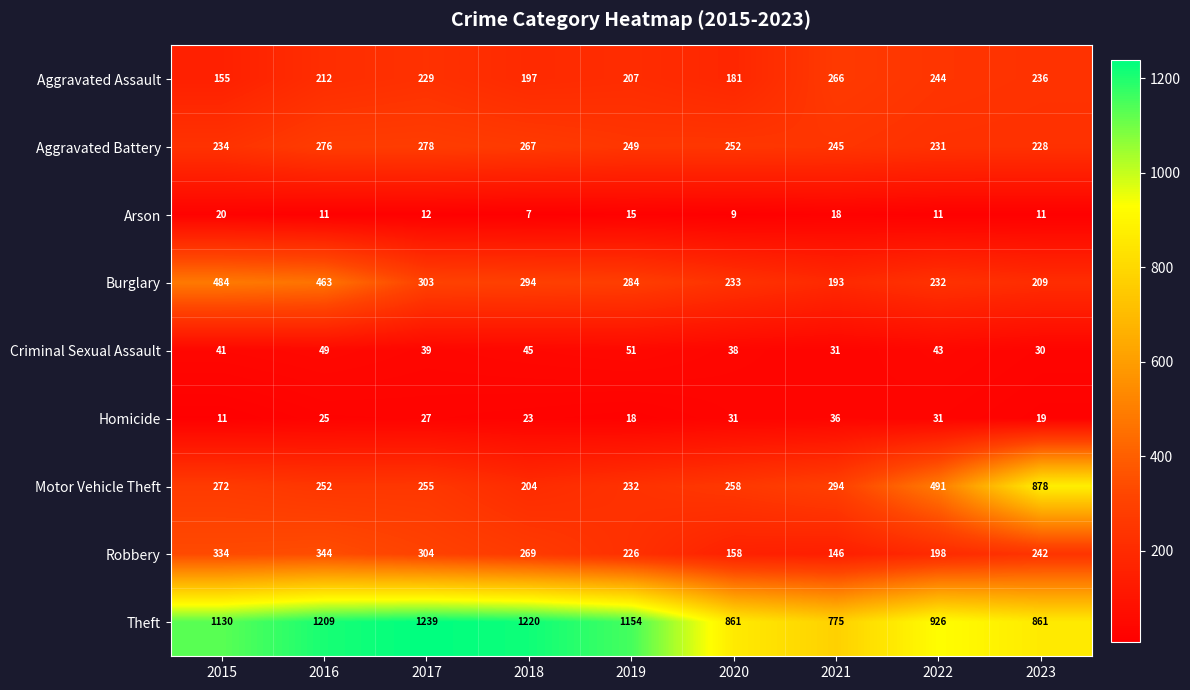

Rank the series by their maximum value, from highest to lowest.

Theft, Motor Vehicle Theft, Burglary, Robbery, Aggravated Battery, Aggravated Assault, Criminal Sexual Assault, Homicide, Arson